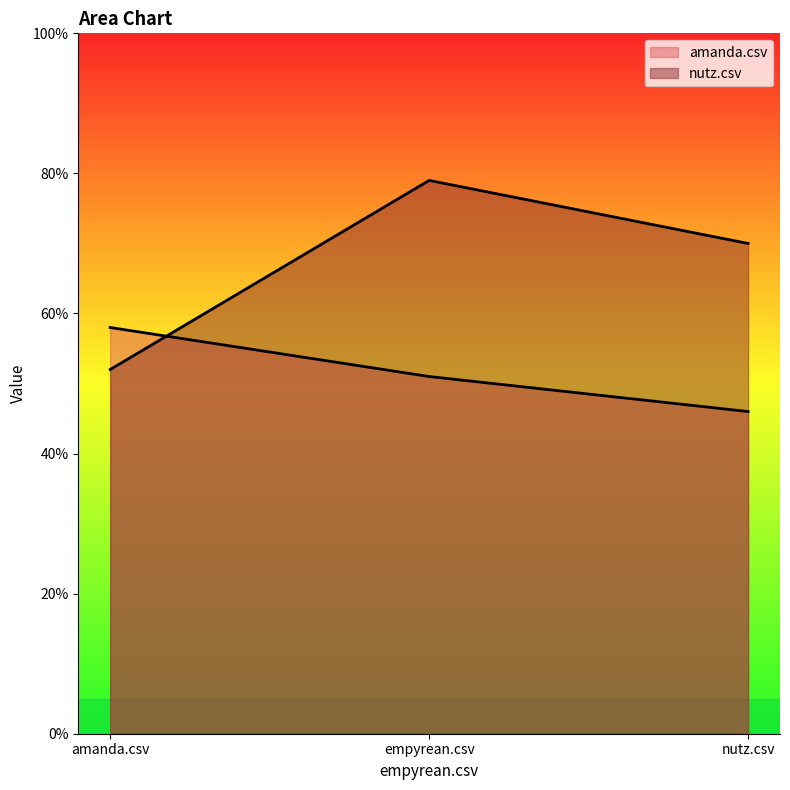

Which category has the highest value across all series?

empyrean.csv